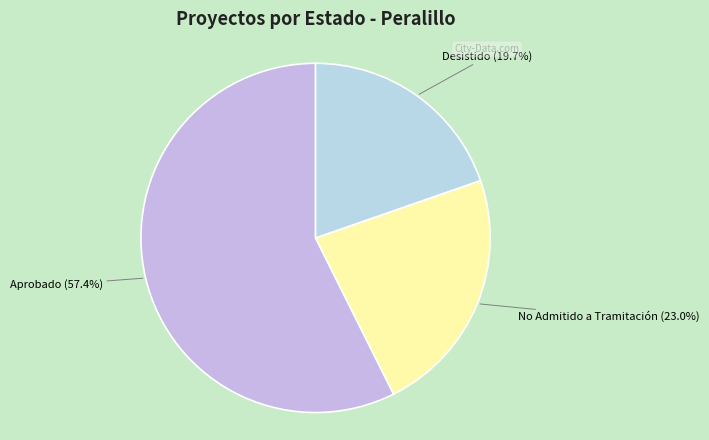

How many segments does this pie chart have?

3